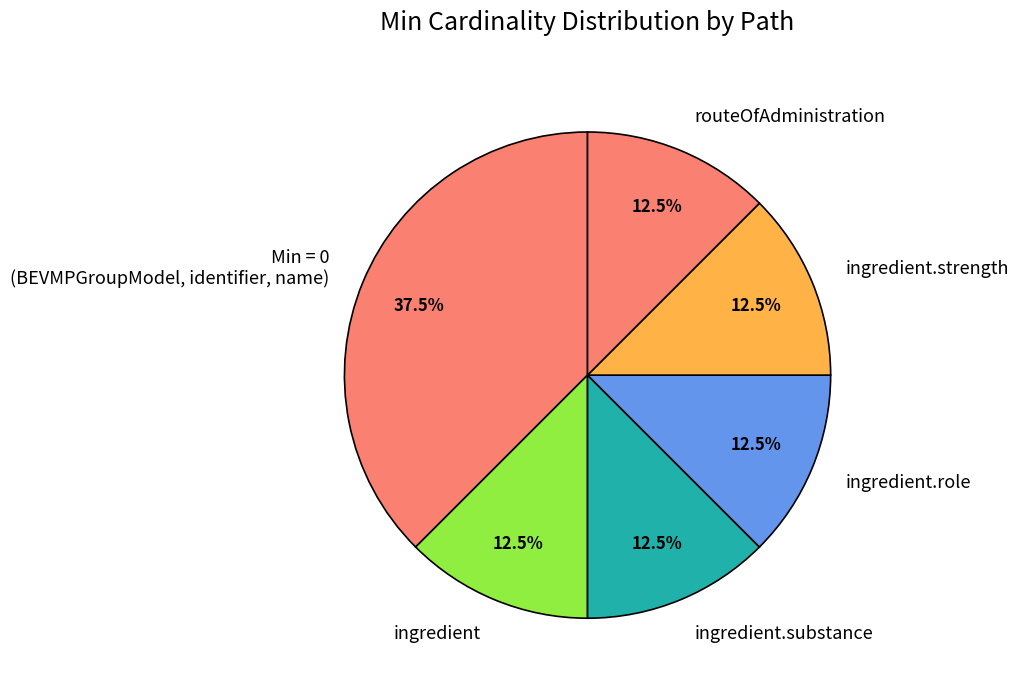

Count the number of slices in the pie.

6